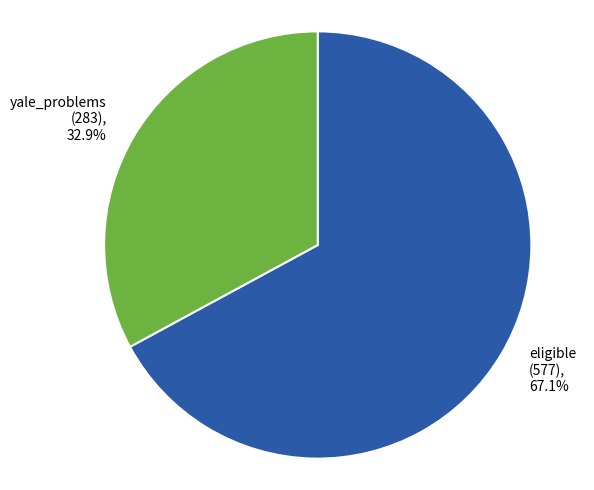

Is the sum of eligible and yale_problems greater than half?

Yes